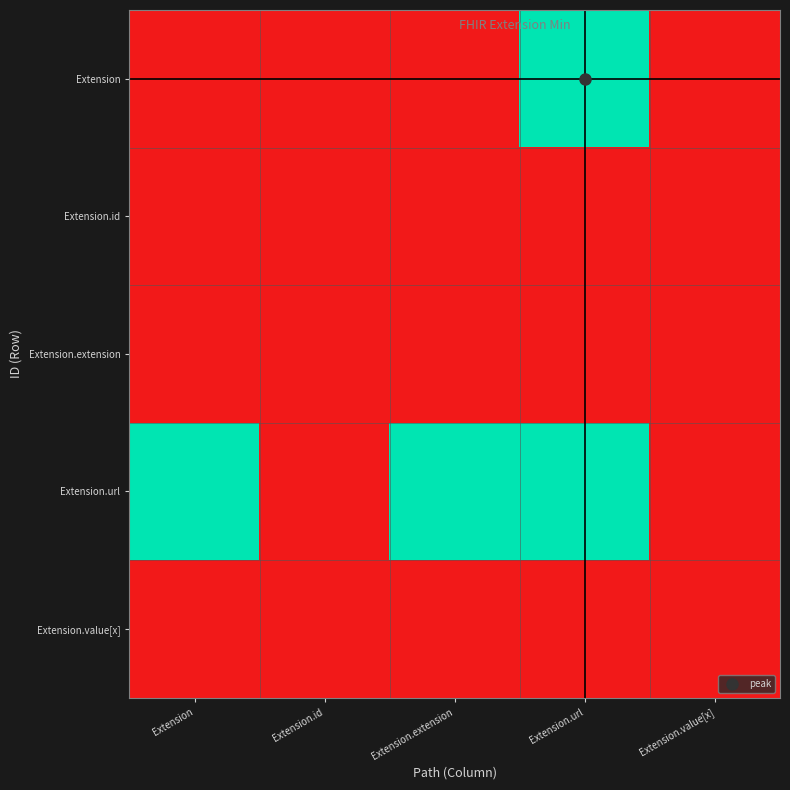

Which series has the largest range (max minus min)?

Extension